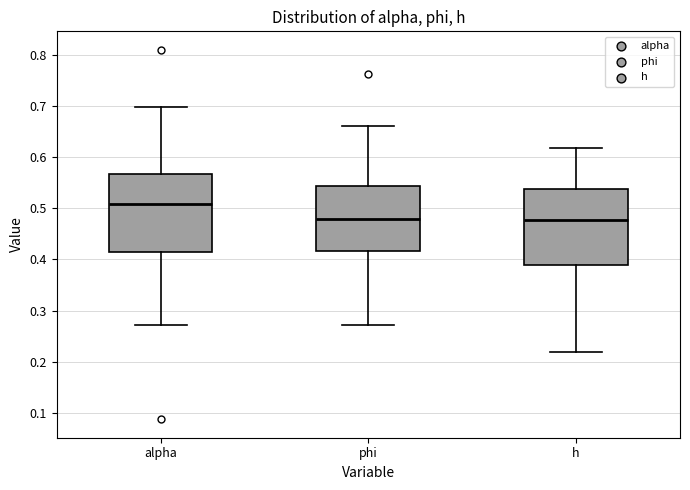

Where does the upper whisker of the box for phi end on the y-axis? The values are not printed on the chart, so give them approximately, as read against the axis.

0.66